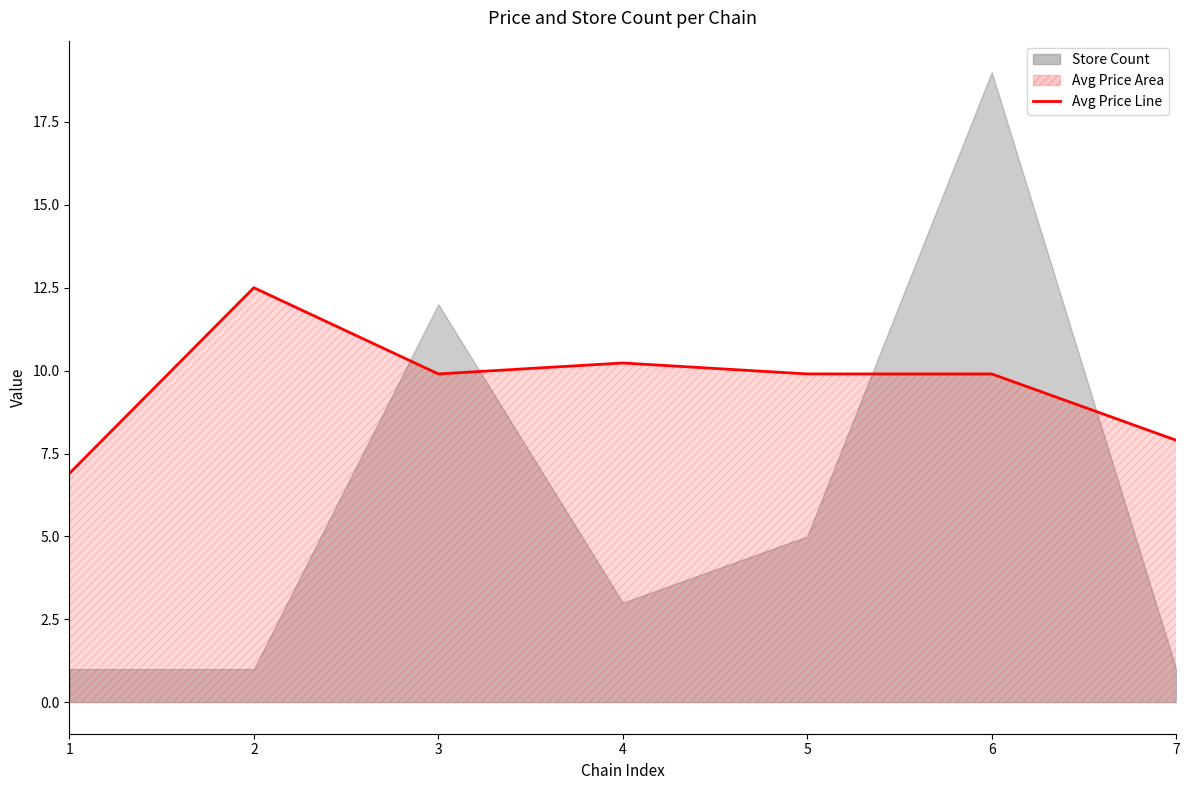

Reading left to right, what are all the values shown in this chart?

1=6.9	2=12.5	3=9.9	4=10.2	5=9.9	6=9.9	7=7.9